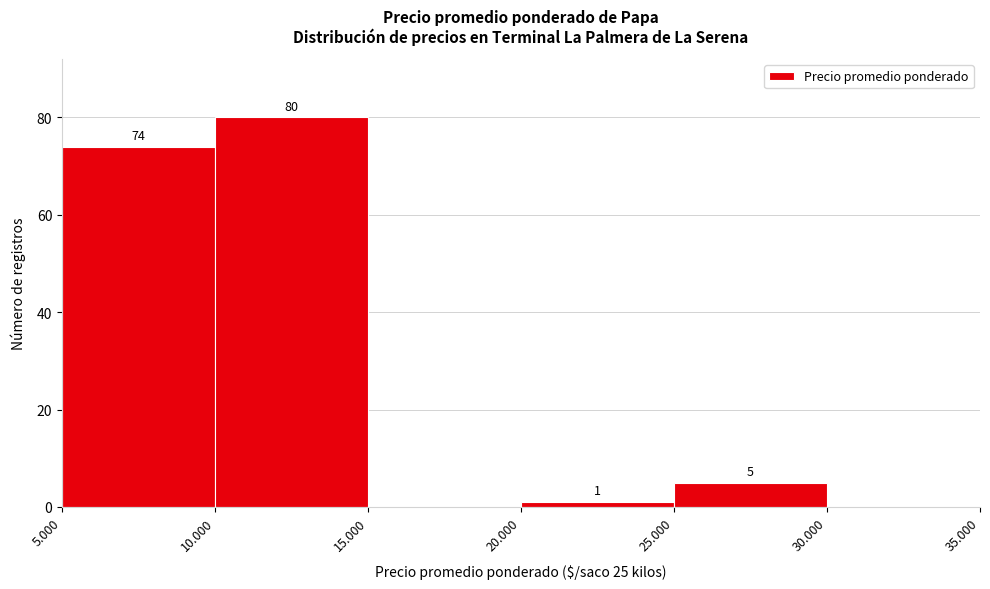

Reading right to left, list all the values displayed in this chart.

30.000=0	25.000=5	20.000=1	15.000=0	10.000=80	5.000=74